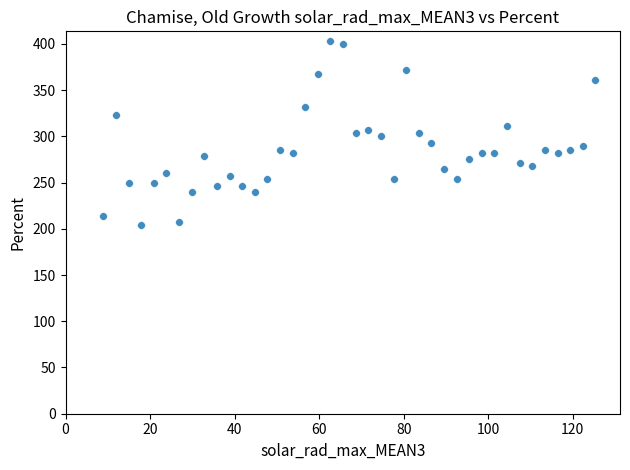

What is the range of X values (max minus min)?

116.4